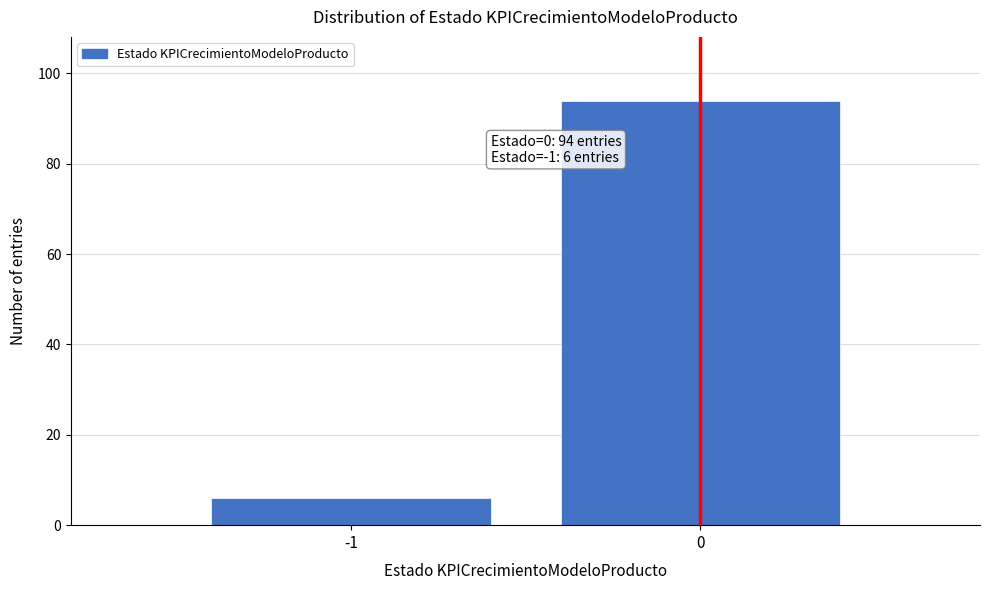

Reading left to right, transcribe all the data shown in this chart.

6	94